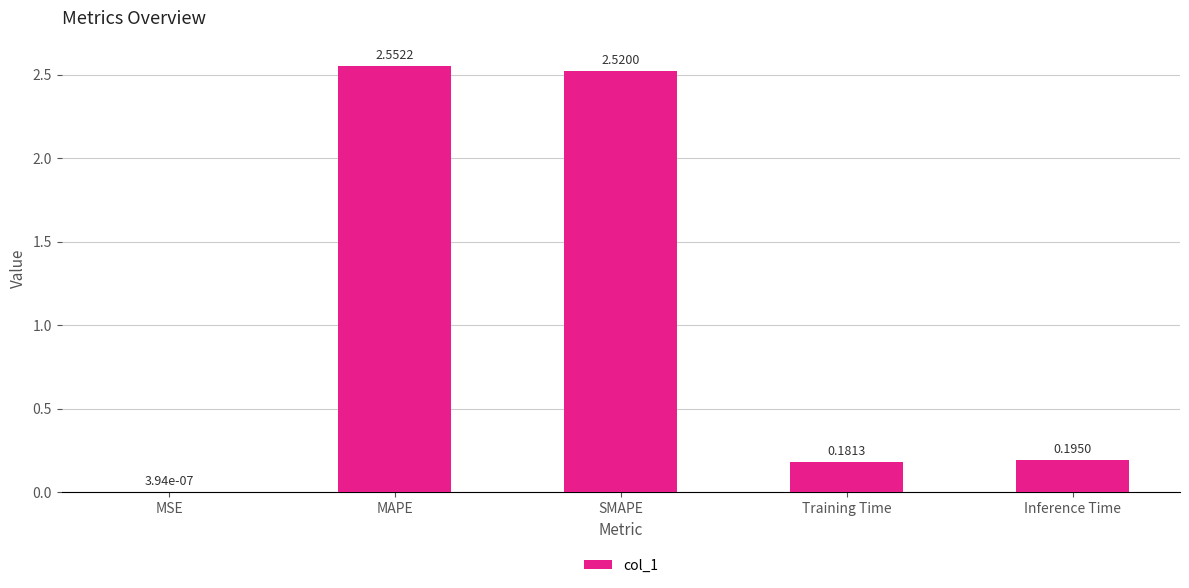

What is the ratio of the value at Inference Time to the value at SMAPE?

0.1